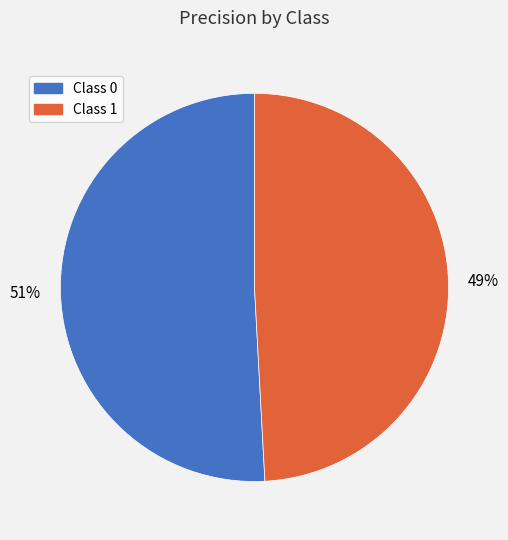

Rank the categories by value from highest to lowest.

Class 0, Class 1